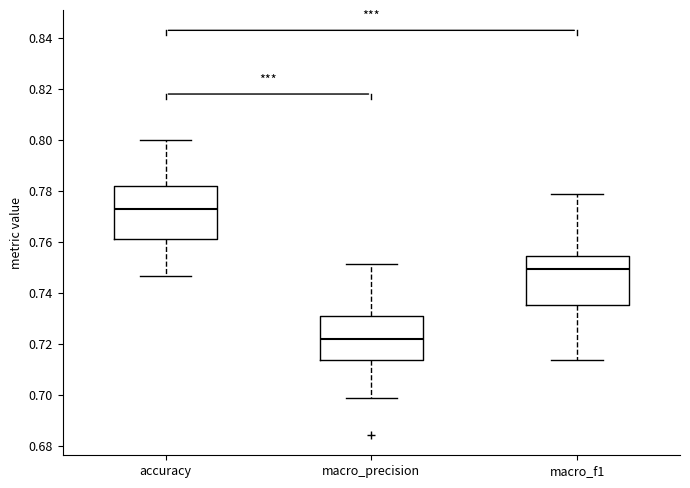

Reading left to right, transcribe this box plot: for each box, give where its median line is, the range the box spans, and where its two whiskers end, as read against the y-axis. The values are not printed on the chart, so give them approximately, as read against the axis.

accuracy: median 0.774, box 0.762 to 0.782, whiskers 0.746 to 0.800
macro_precision: median 0.722, box 0.714 to 0.730, whiskers 0.698 to 0.752
macro_f1: median 0.750, box 0.736 to 0.754, whiskers 0.714 to 0.778